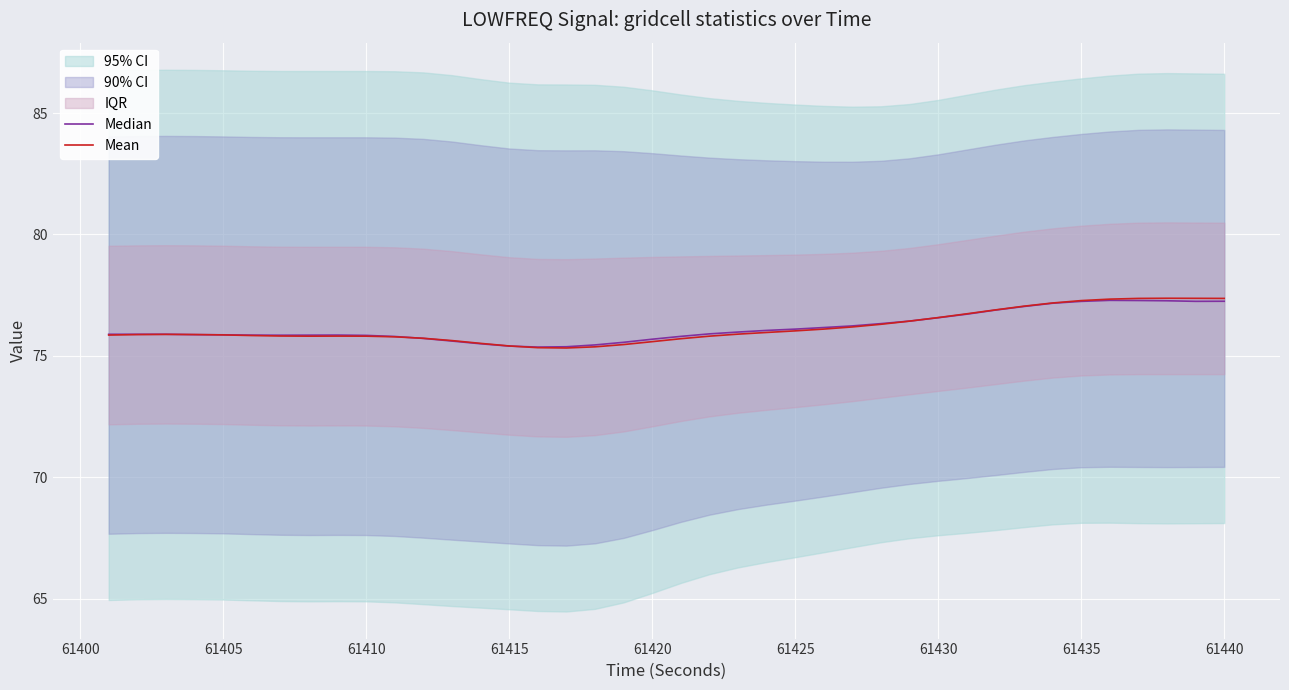

How many intersections are there between Median and Mean?

5